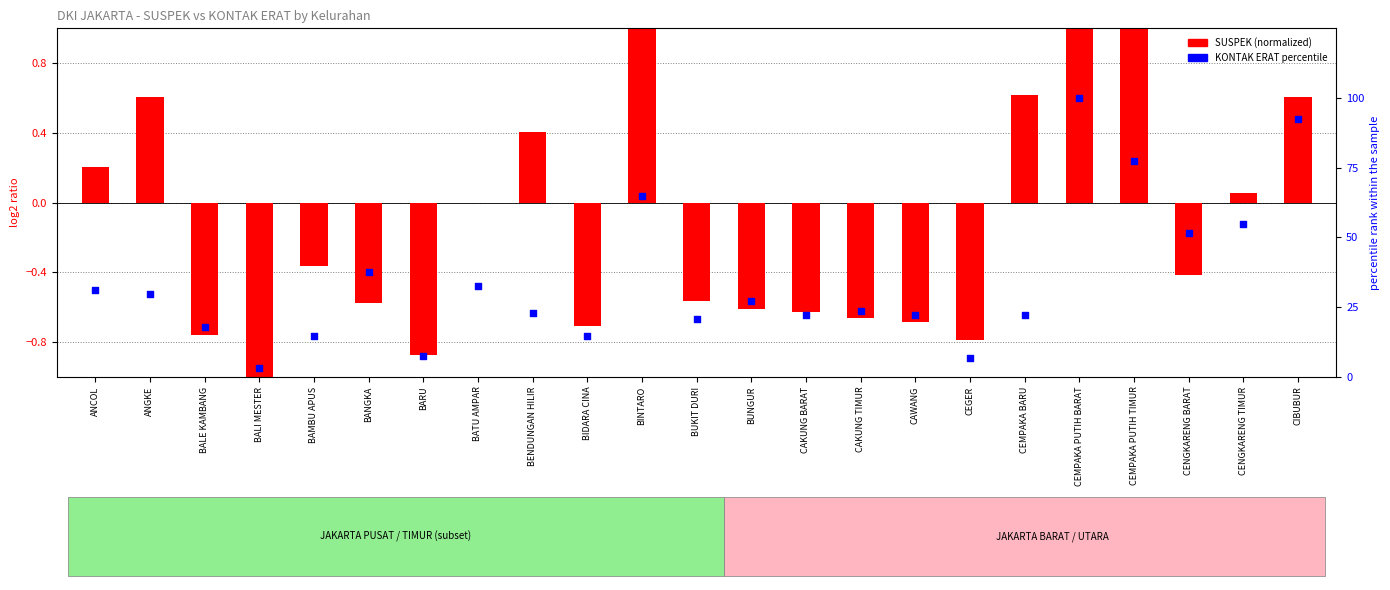

Which series reaches the minimum Y coordinate?

SUSPEK (normalized)